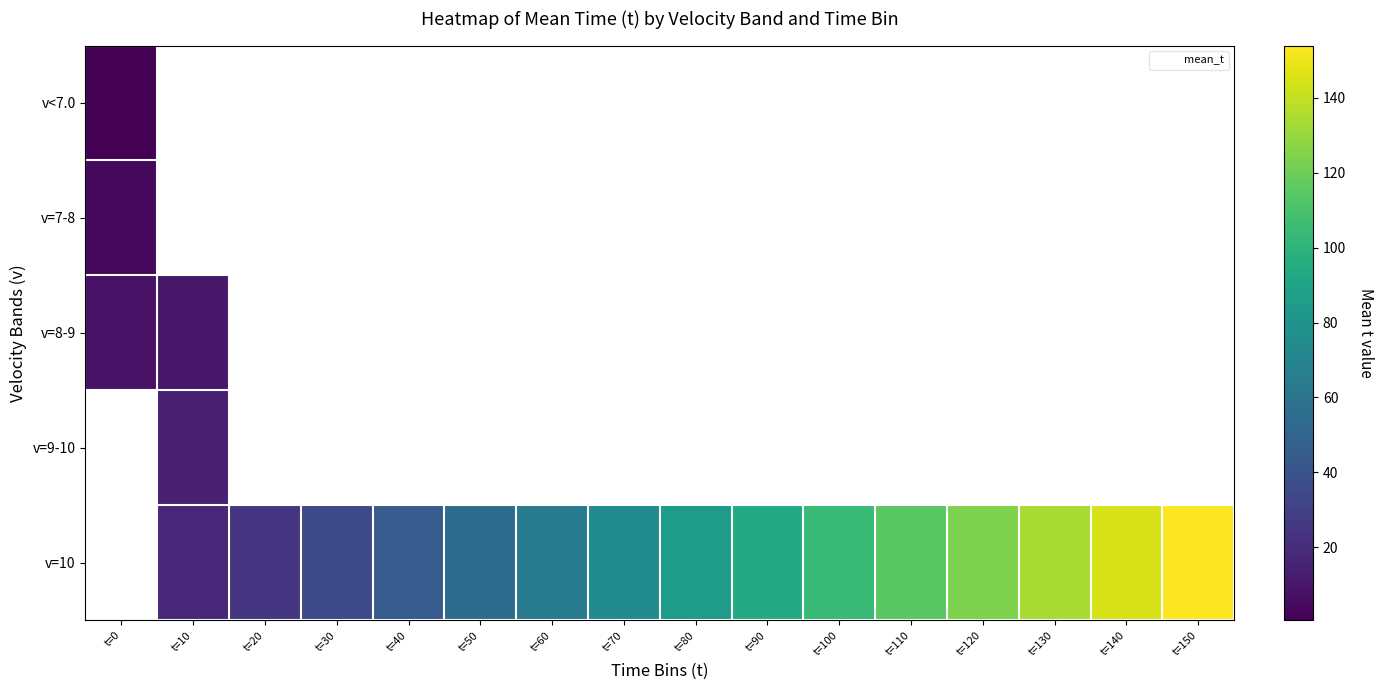

How many data points in v=10 are above 84?

8